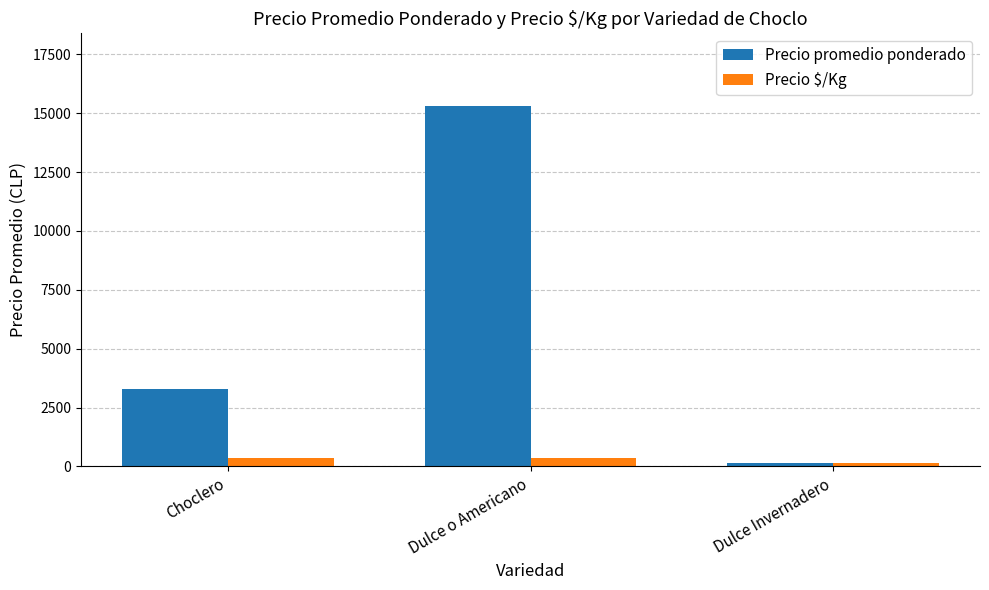

Which series changed the most between Choclero and Dulce Invernadero?

Precio promedio ponderado